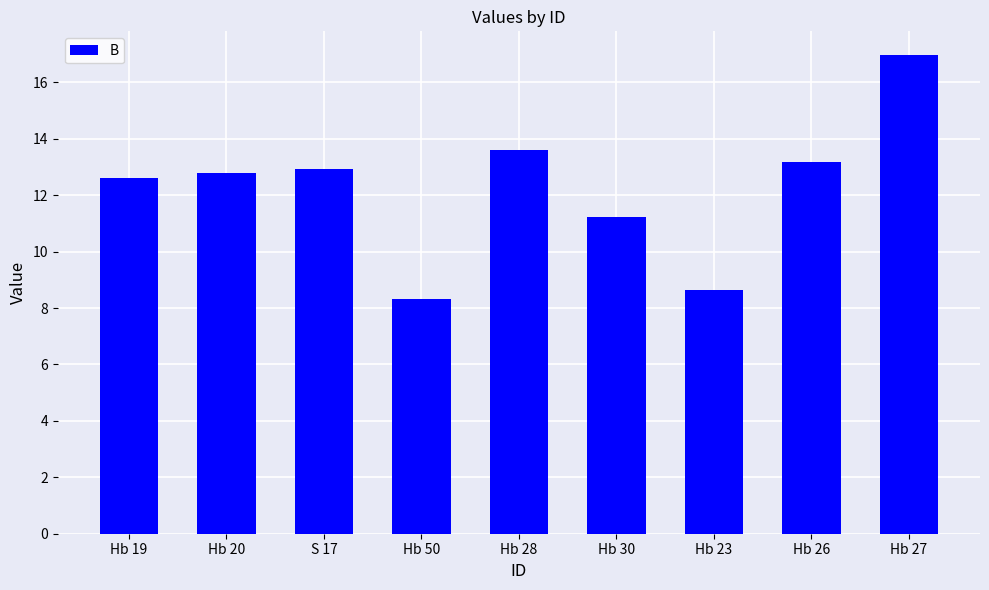

How many series are shown in this chart?

1